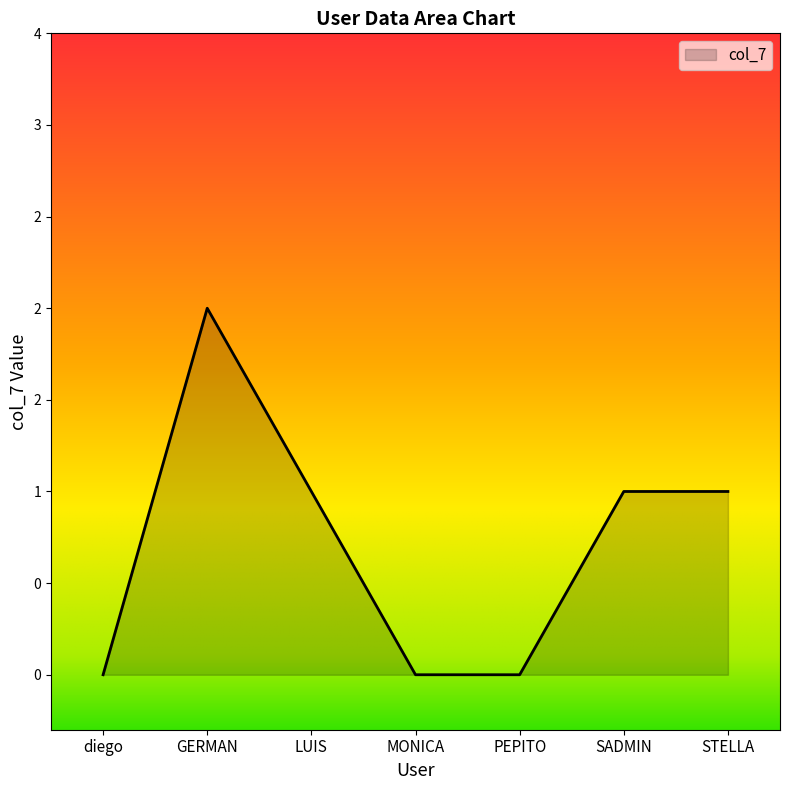

Reading left to right, extract all data points from this chart.

0	2	1	0	0	1	1